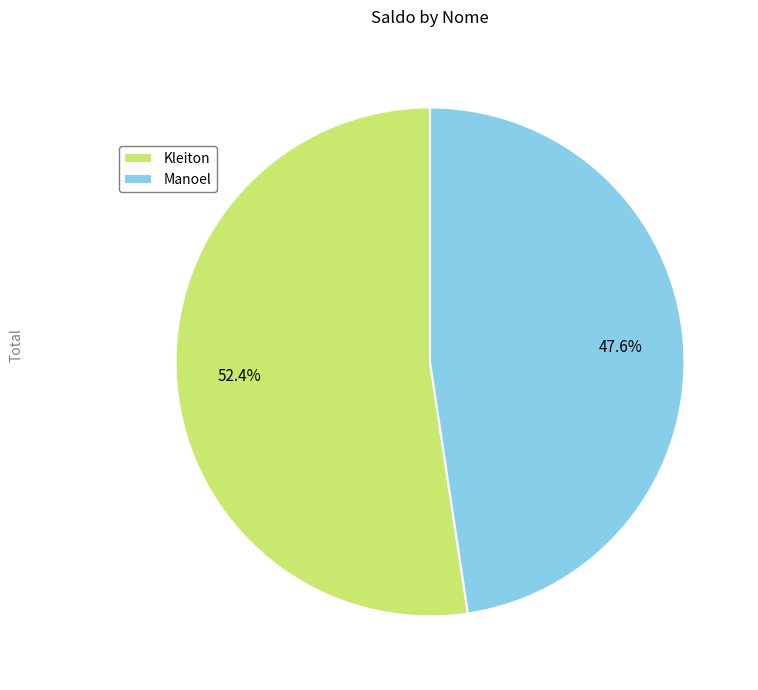

Count the number of slices in the pie.

2